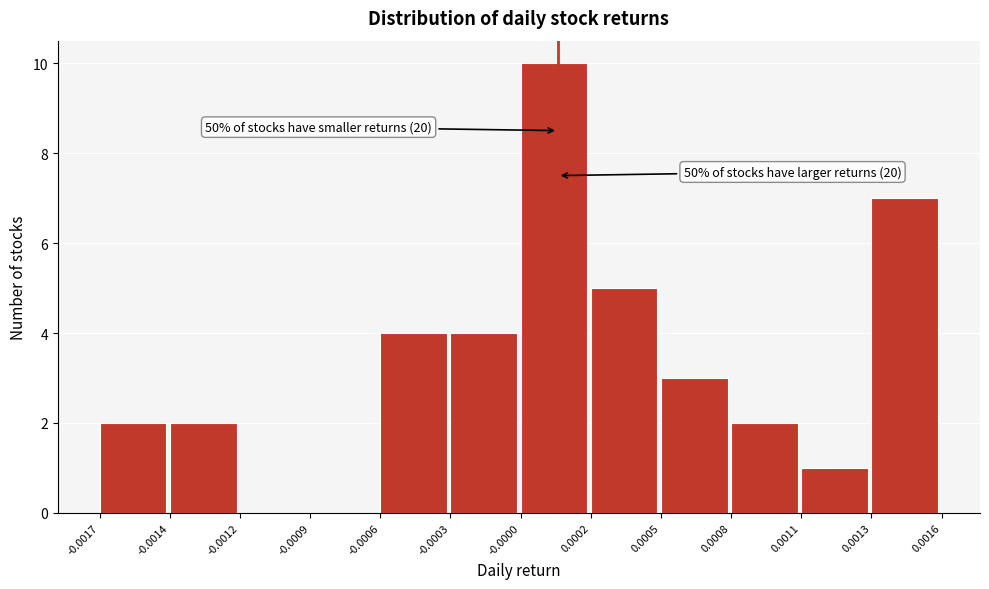

Reading left to right, extract all data points from this chart.

-0.0017=2	-0.0014=2	-0.0012=0	-0.0009=0	-0.0006=4	-0.0003=4	-0.0000=10	0.0002=5	0.0005=3	0.0008=2	0.0011=1	0.0013=7